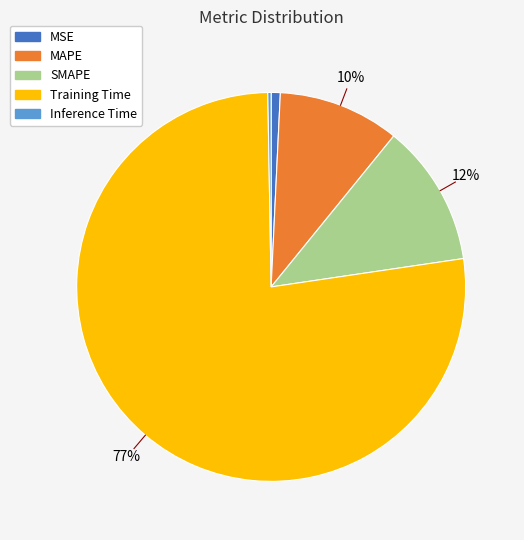

Does Training Time account for over 50% of the chart?

Yes